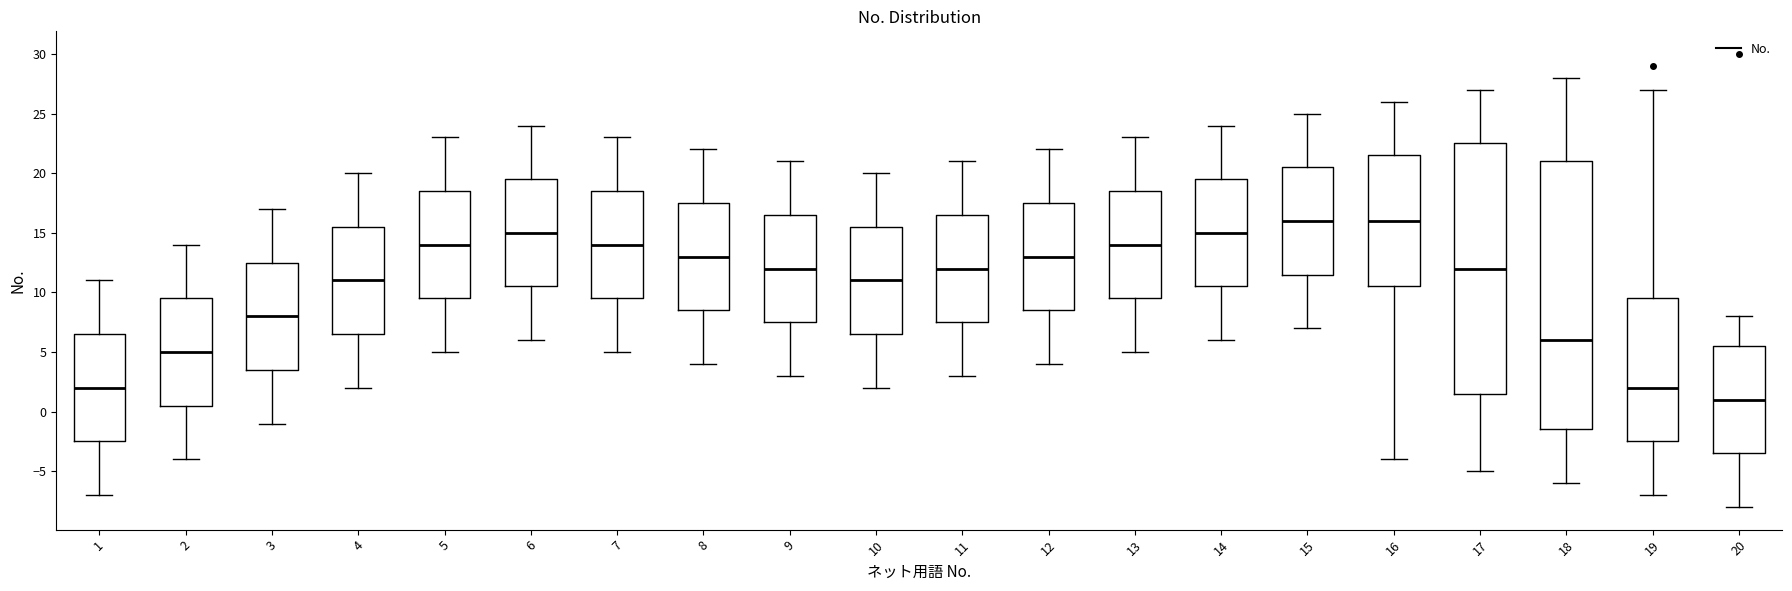

Reading left to right, transcribe this box plot: for each box, give where its median line is, the range the box spans, and where its two whiskers end, as read against the y-axis. The values are not printed on the chart, so give them approximately, as read against the axis.

1: median 2.0, box -2.5 to 6.5, whiskers -7.0 to 11.0
2: median 5.0, box 0.5 to 9.5, whiskers -4.0 to 14.0
3: median 8.0, box 3.5 to 12.5, whiskers -1.0 to 17.0
4: median 11.0, box 6.5 to 15.5, whiskers 2.0 to 20.0
5: median 14.0, box 9.5 to 18.5, whiskers 5.0 to 23.0
6: median 15.0, box 10.5 to 19.5, whiskers 6.0 to 24.0
7: median 14.0, box 9.5 to 18.5, whiskers 5.0 to 23.0
8: median 13.0, box 8.5 to 17.5, whiskers 4.0 to 22.0
9: median 12.0, box 7.5 to 16.5, whiskers 3.0 to 21.0
10: median 11.0, box 6.5 to 15.5, whiskers 2.0 to 20.0
11: median 12.0, box 7.5 to 16.5, whiskers 3.0 to 21.0
12: median 13.0, box 8.5 to 17.5, whiskers 4.0 to 22.0
13: median 14.0, box 9.5 to 18.5, whiskers 5.0 to 23.0
14: median 15.0, box 10.5 to 19.5, whiskers 6.0 to 24.0
15: median 16.0, box 11.5 to 20.5, whiskers 7.0 to 25.0
16: median 16.0, box 10.5 to 21.5, whiskers -4.0 to 26.0
17: median 12.0, box 1.5 to 22.5, whiskers -5.0 to 27.0
18: median 6.0, box -1.5 to 21.0, whiskers -6.0 to 28.0
19: median 2.0, box -2.5 to 9.5, whiskers -7.0 to 27.0
20: median 1.0, box -3.5 to 5.5, whiskers -8.0 to 8.0